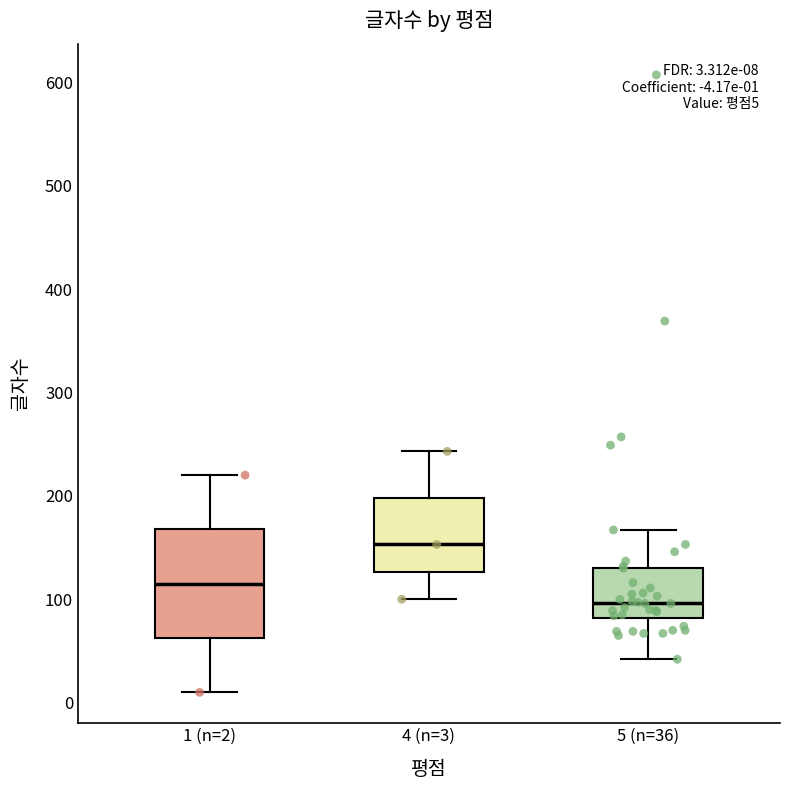

Which box has the highest median line?

4 (n=3)